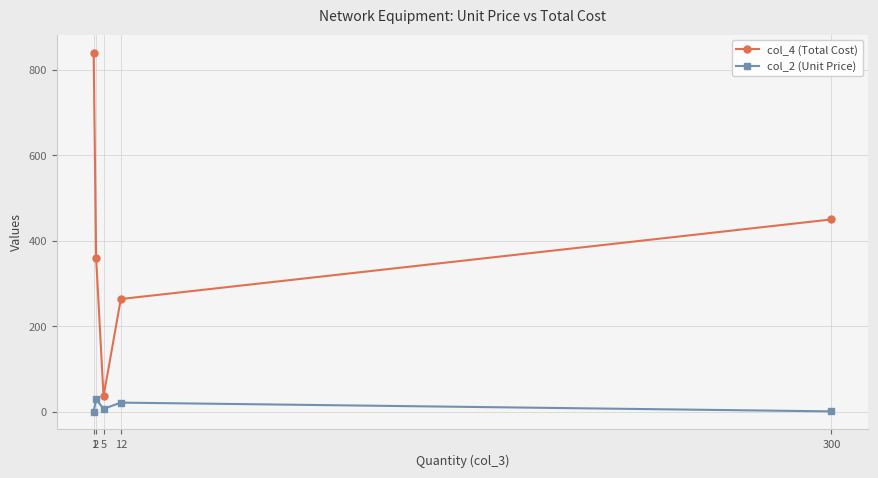

True or false: col_2 (Unit Price) has more than 0 interior local peaks.

True